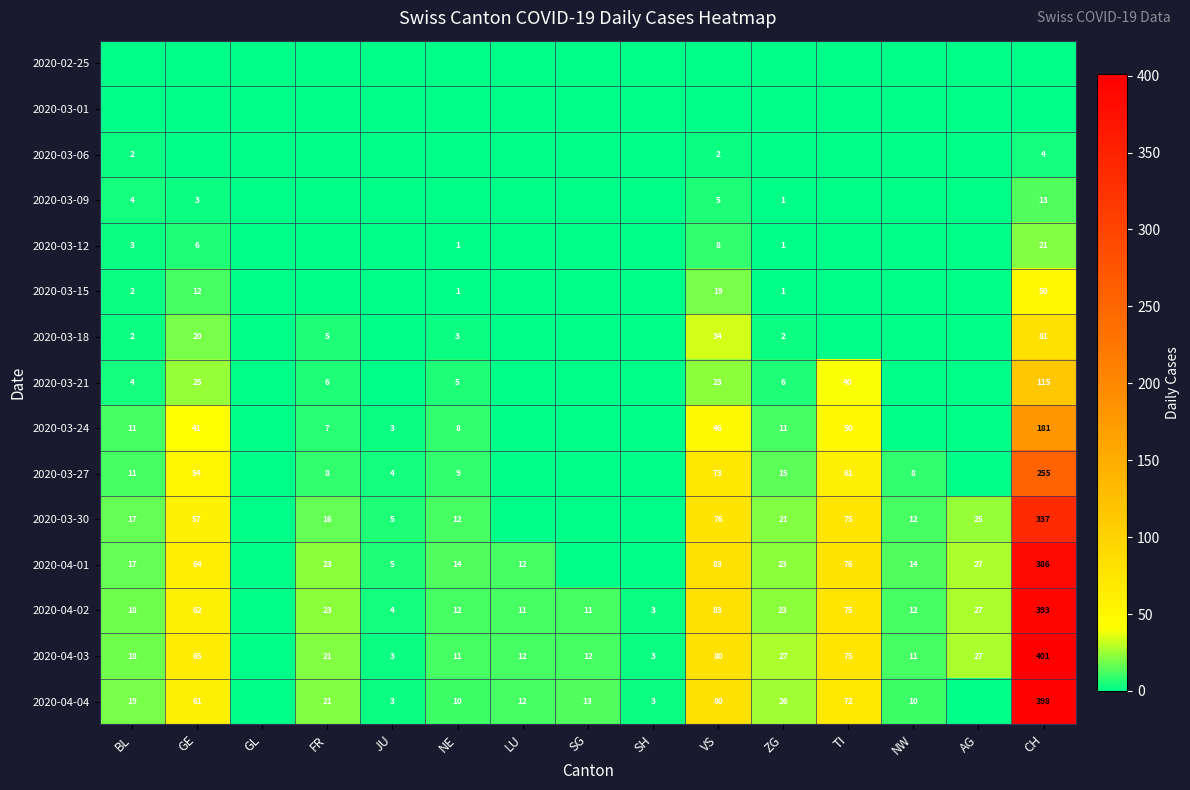

At which category is the sum across all series the highest?

CH